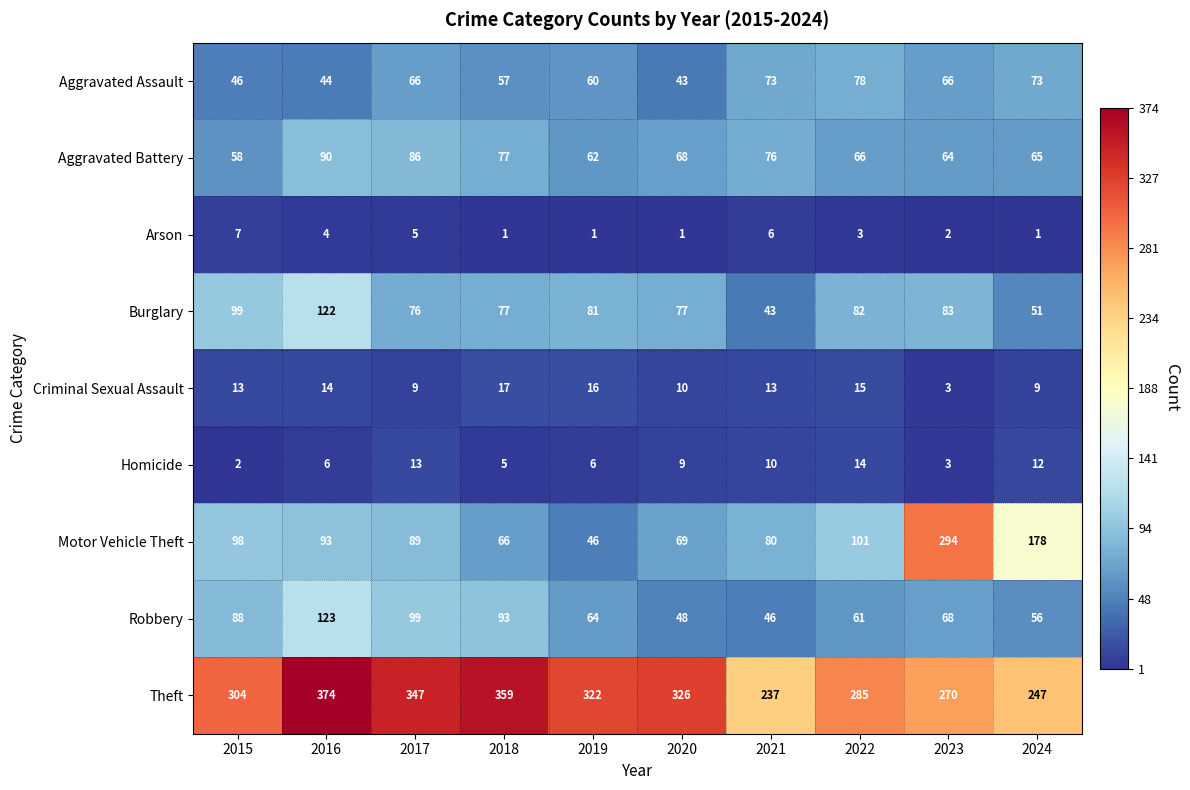

True or false: Theft has a value of 166 at 2020.

False